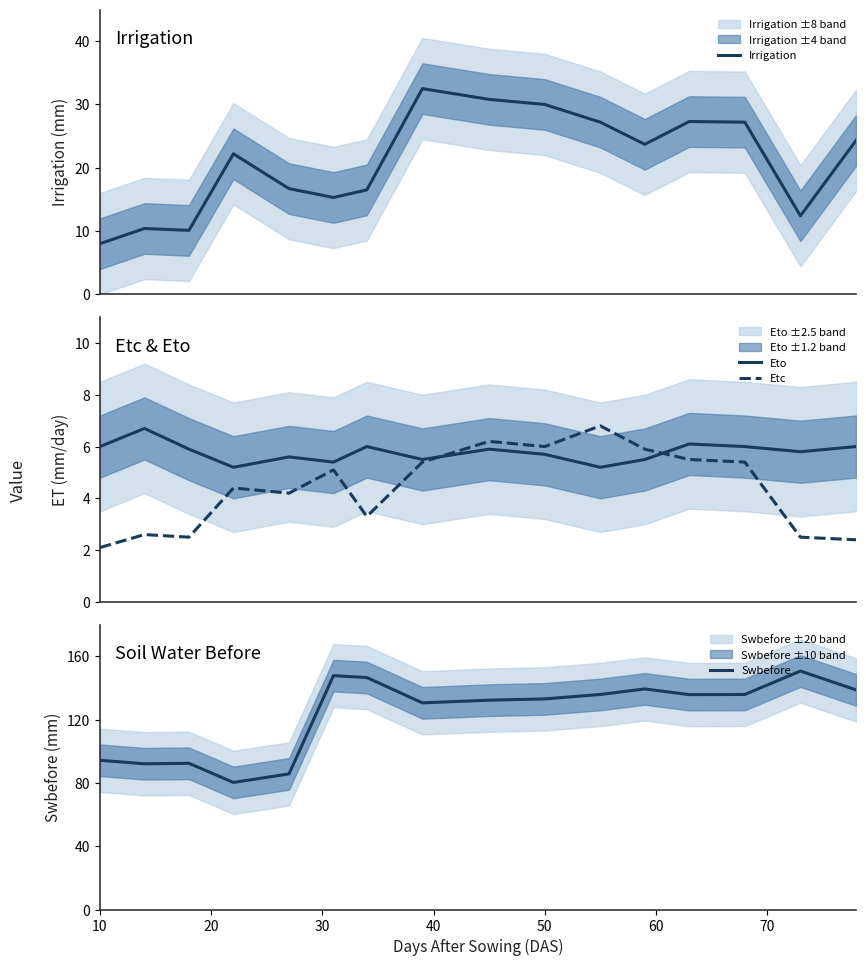

What is the smallest value displayed?

2.1